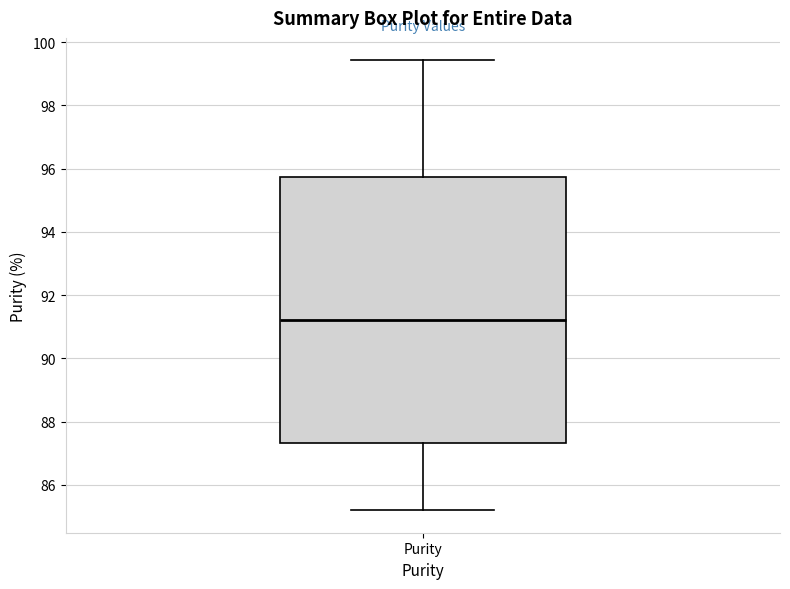

Where does the median line of the box for Purity sit on the y-axis? The values are not printed on the chart, so give them approximately, as read against the axis.

91.2